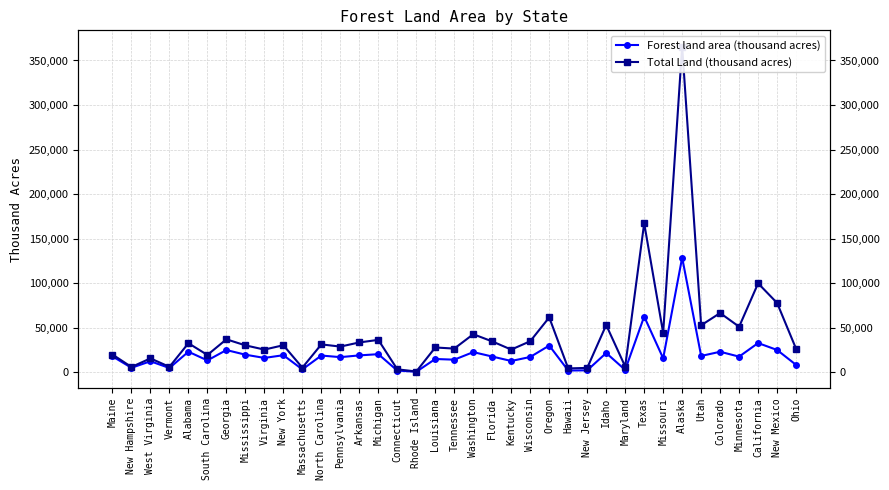

Rank the categories by Total Land (thousand acres) value from highest to lowest.

Alaska, Texas, California, New Mexico, Colorado, Oregon, Idaho, Utah, Minnesota, Missouri, Washington, Georgia, Michigan, Wisconsin, Florida, Arkansas, Alabama, North Carolina, New York, Mississippi, Pennsylvania, Louisiana, Tennessee, Ohio, Virginia, Kentucky, Maine, South Carolina, West Virginia, Maryland, Vermont, New Hampshire, Massachusetts, New Jersey, Hawaii, Connecticut, Rhode Island